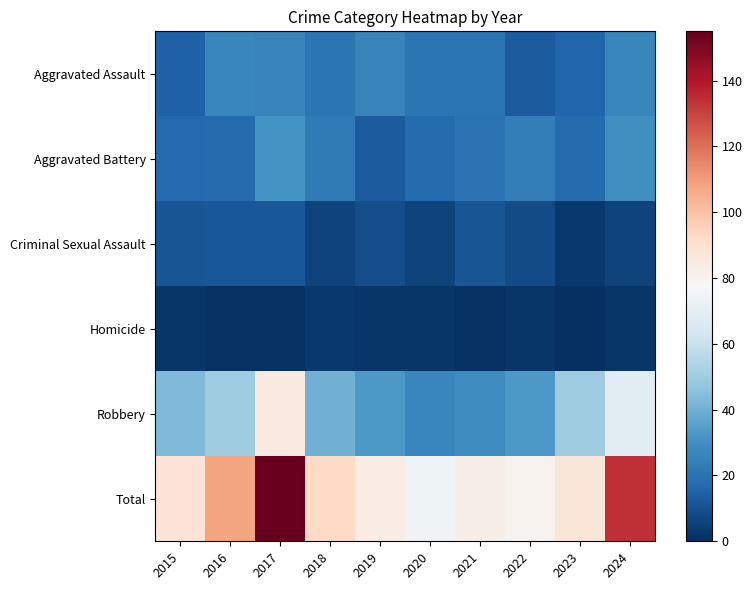

Which series has the widest spread of values?

Total